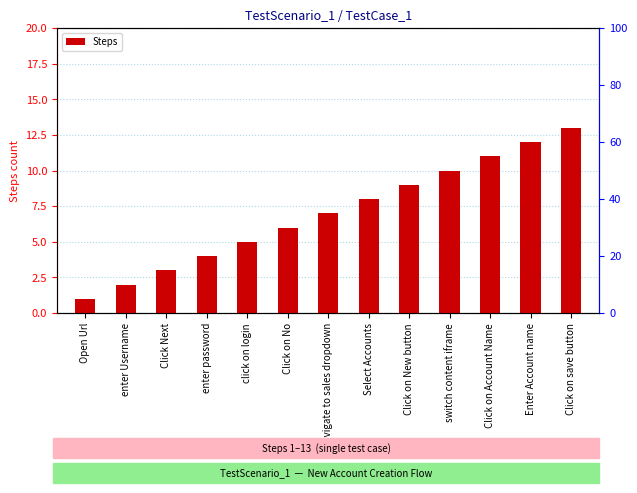

What is the sum of all values?

91